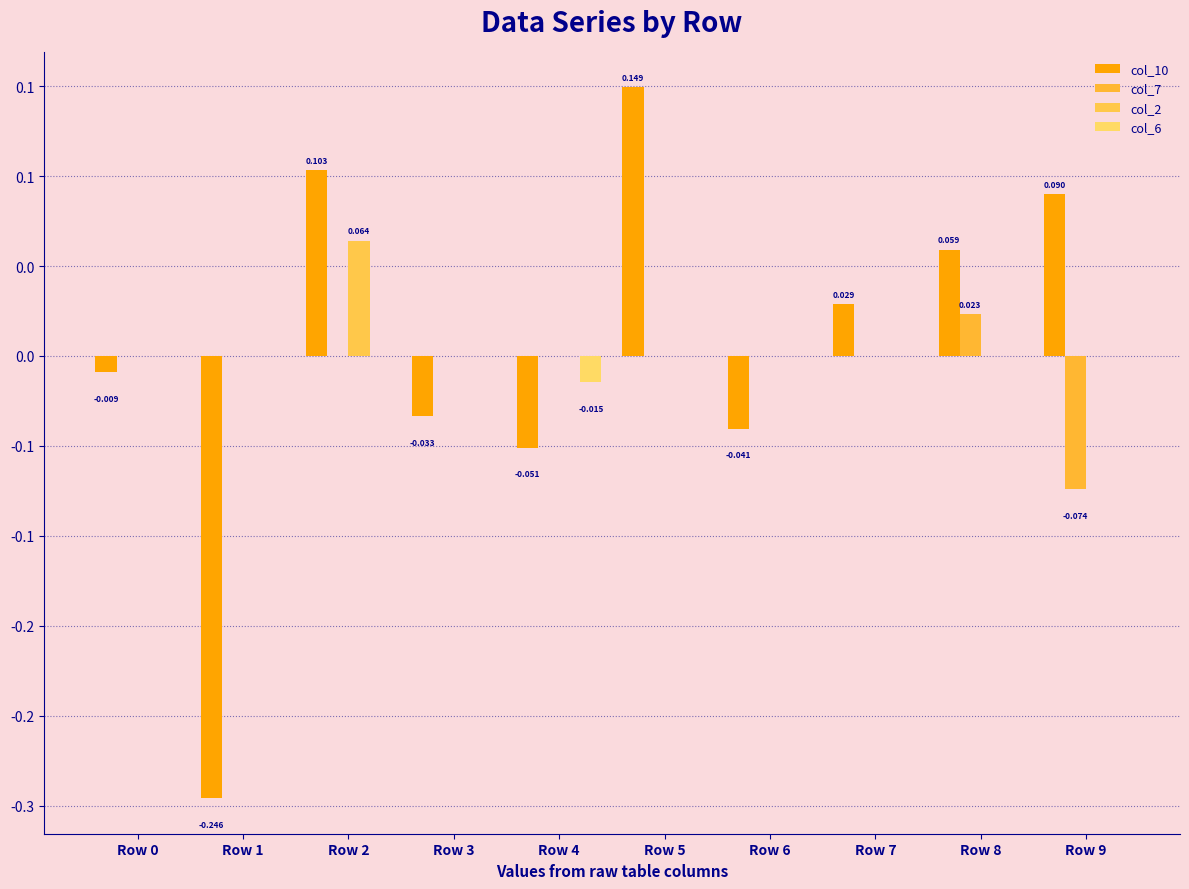

Are the bars grouped side by side (vs. stacked)?

Yes